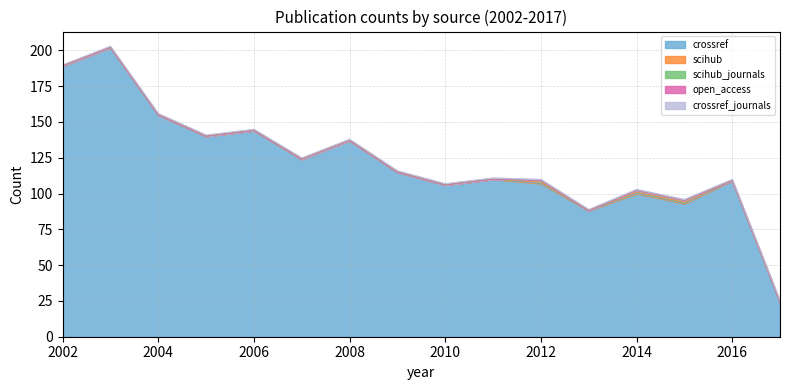

List the labels in order of crossref value, largest first.

2003, 2002, 2004, 2006, 2005, 2008, 2007, 2009, 2011, 2016, 2012, 2010, 2014, 2015, 2013, 2017